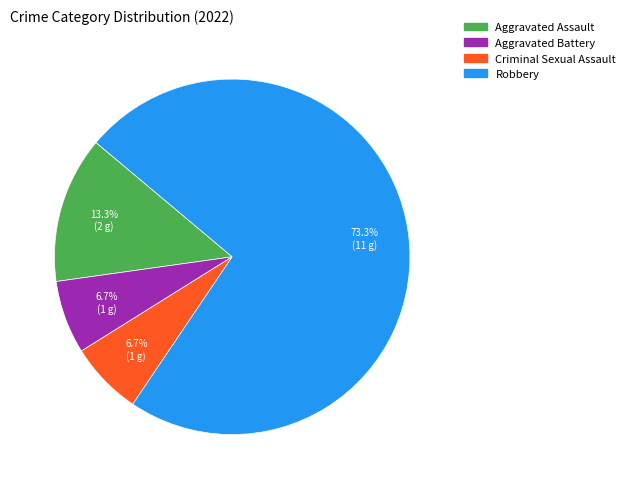

What is the total percentage of Aggravated Battery and Robbery?

80.0%